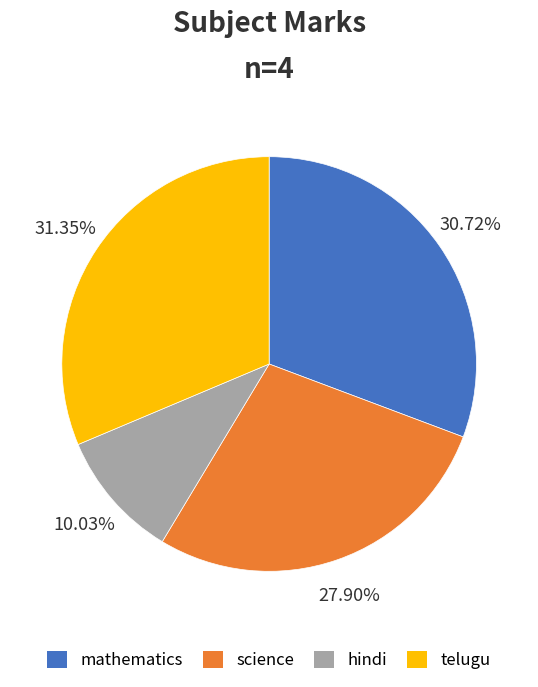

How many segments does this pie chart have?

4